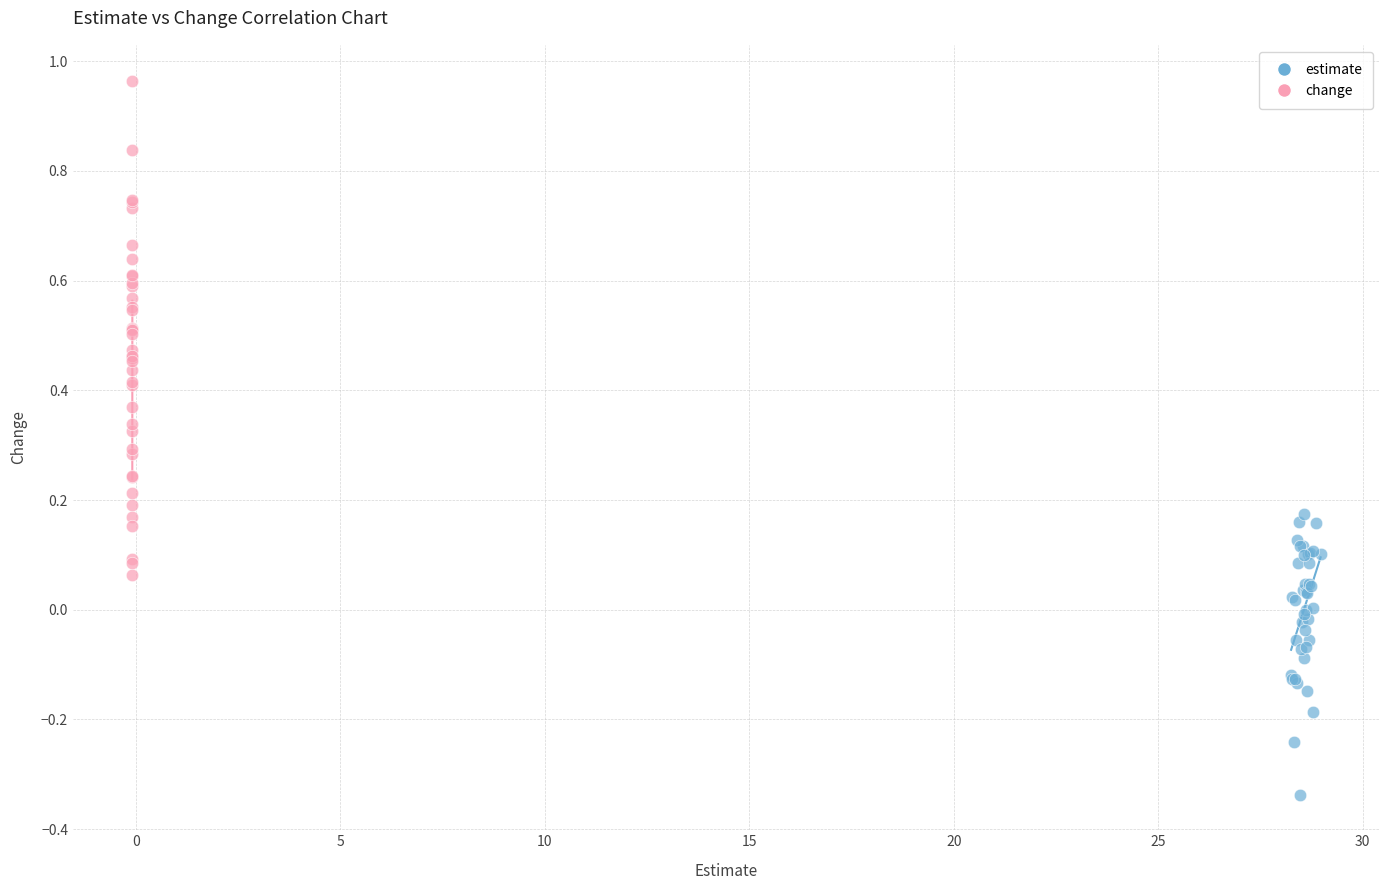

Which series has the widest spread of Y values?

change